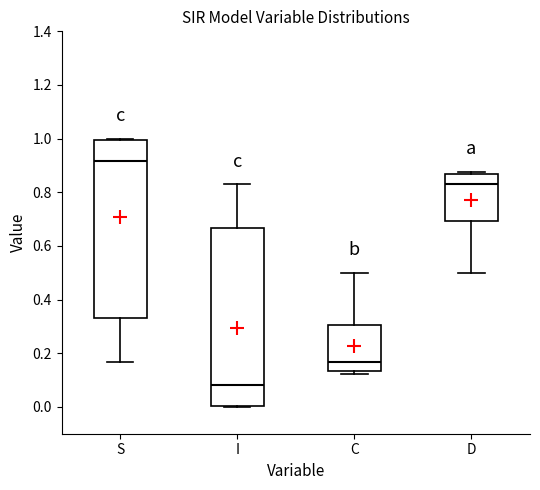

Which box's median line is the highest?

S